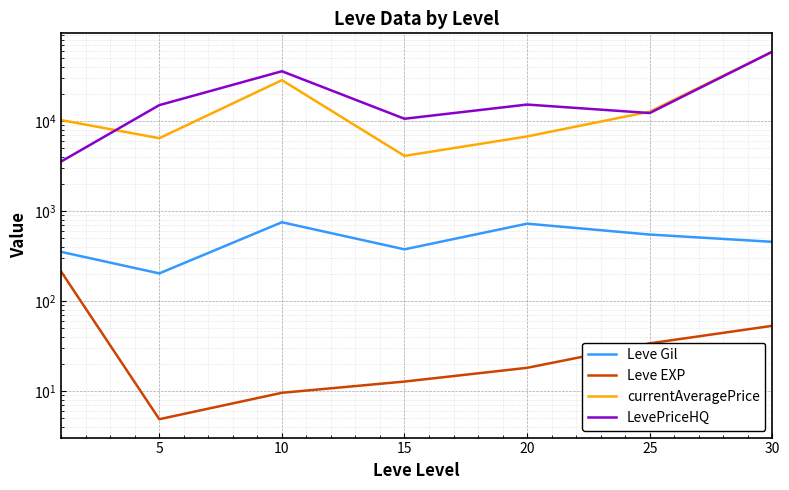

What is the difference between the Leve Gil values at 30 and 20?

267.5